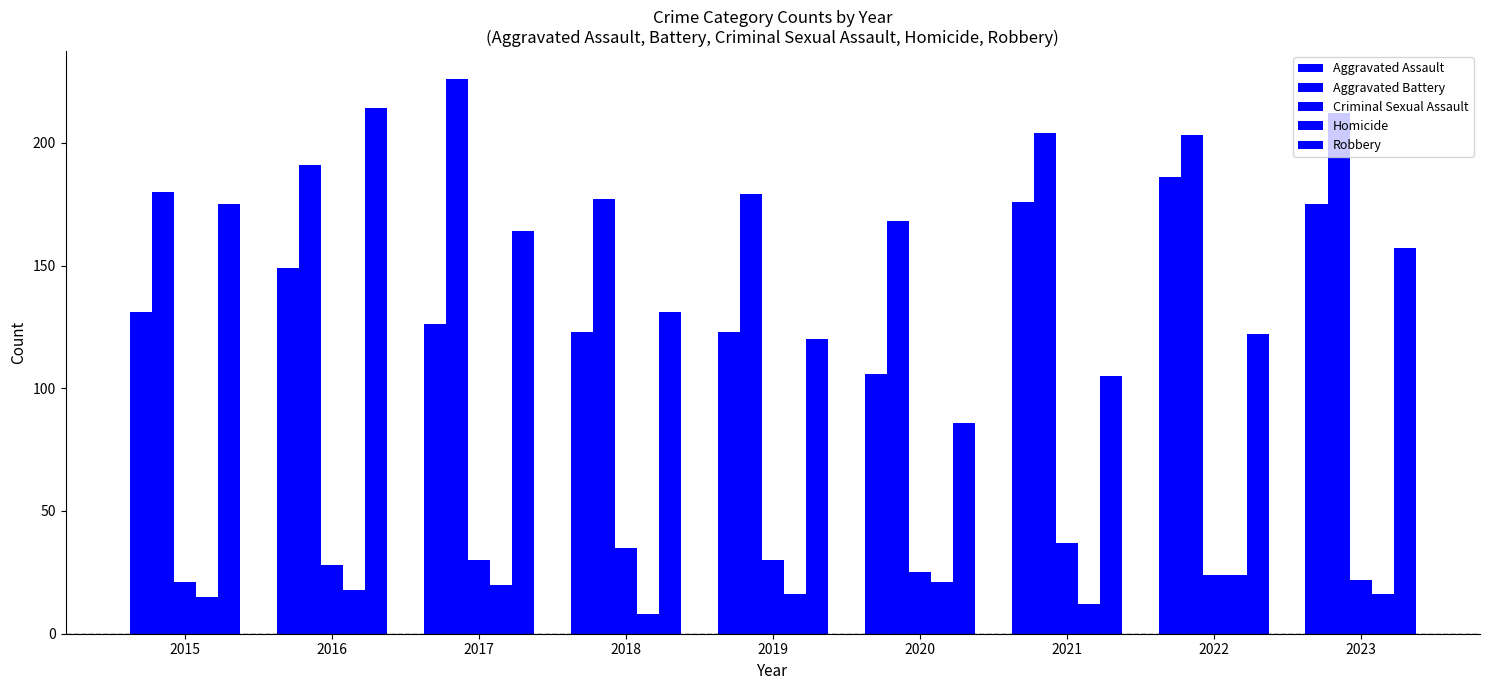

Is it true that Criminal Sexual Assault equals 25 at 2020?

True